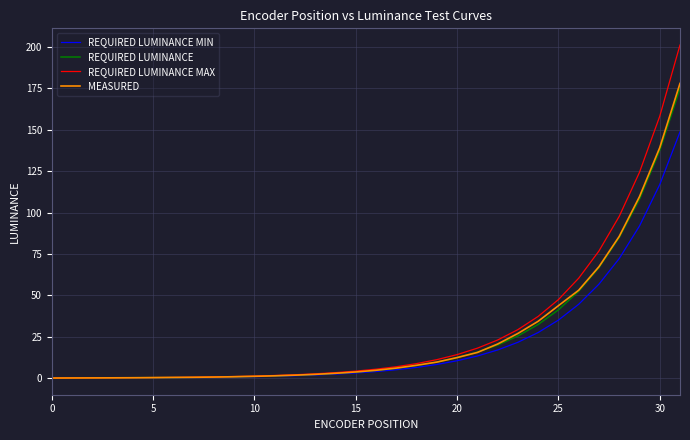

Which series has the widest spread of values?

REQUIRED LUMINANCE MAX